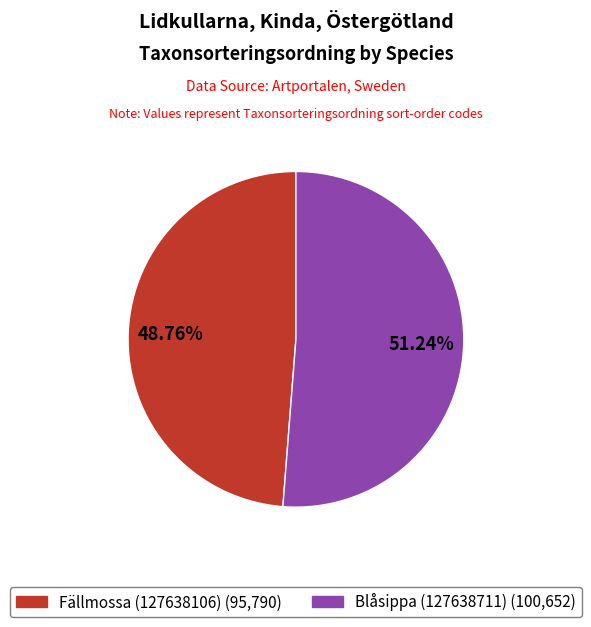

To the nearest percent, what is the average slice percentage?

50%